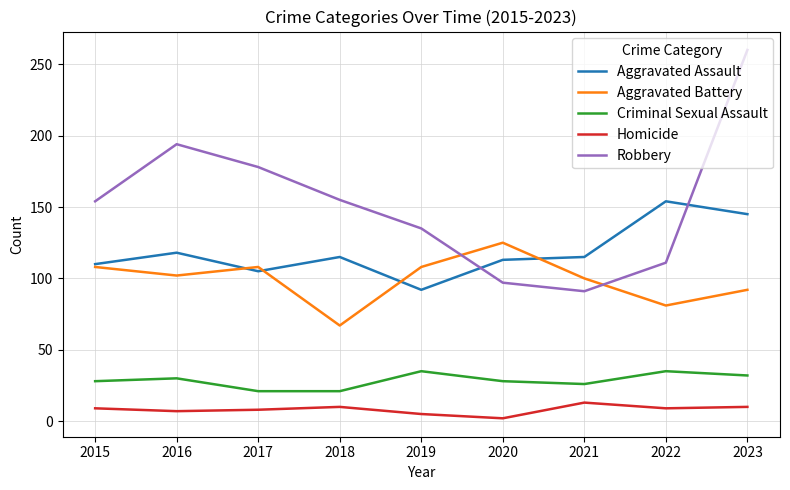

Is this an area chart (filled region under the line)?

No